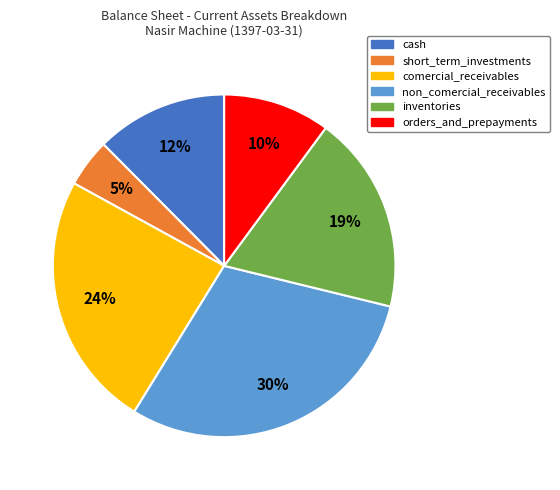

Count the number of slices in the pie.

6